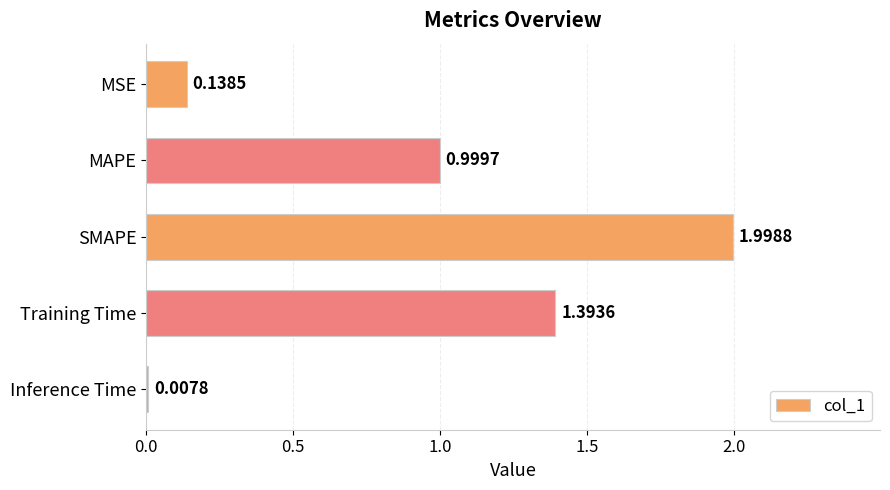

What is the change in value from MAPE to SMAPE?

+1.0